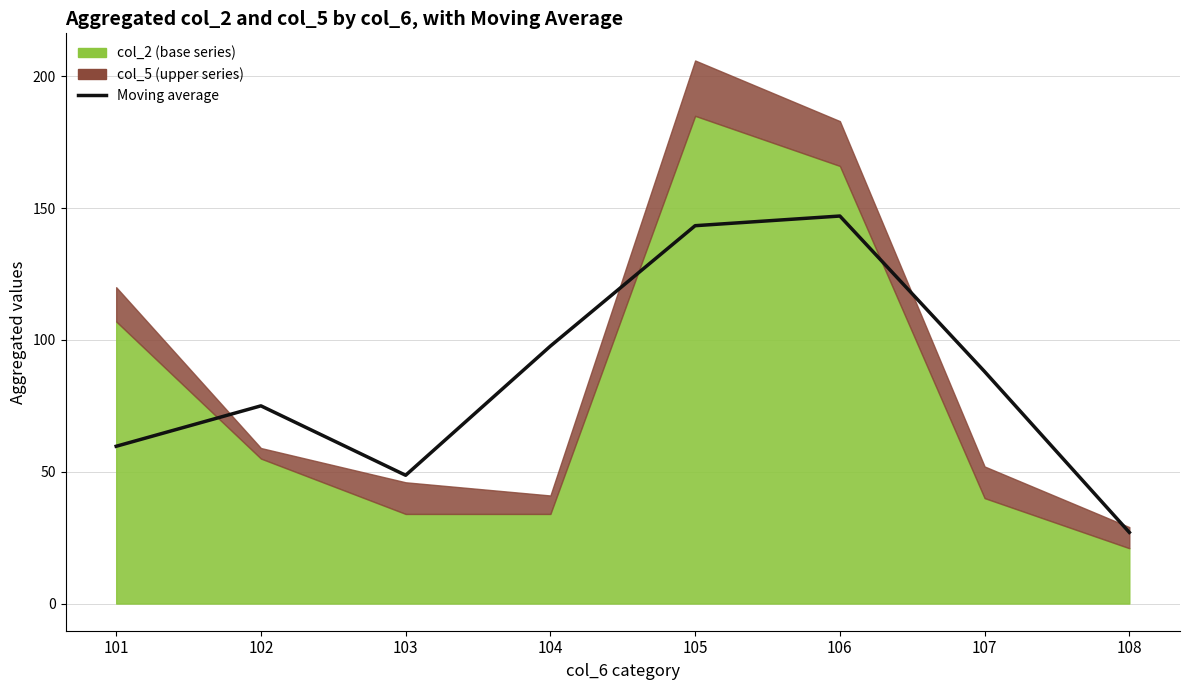

Where is the data nearest to the value 87?

107